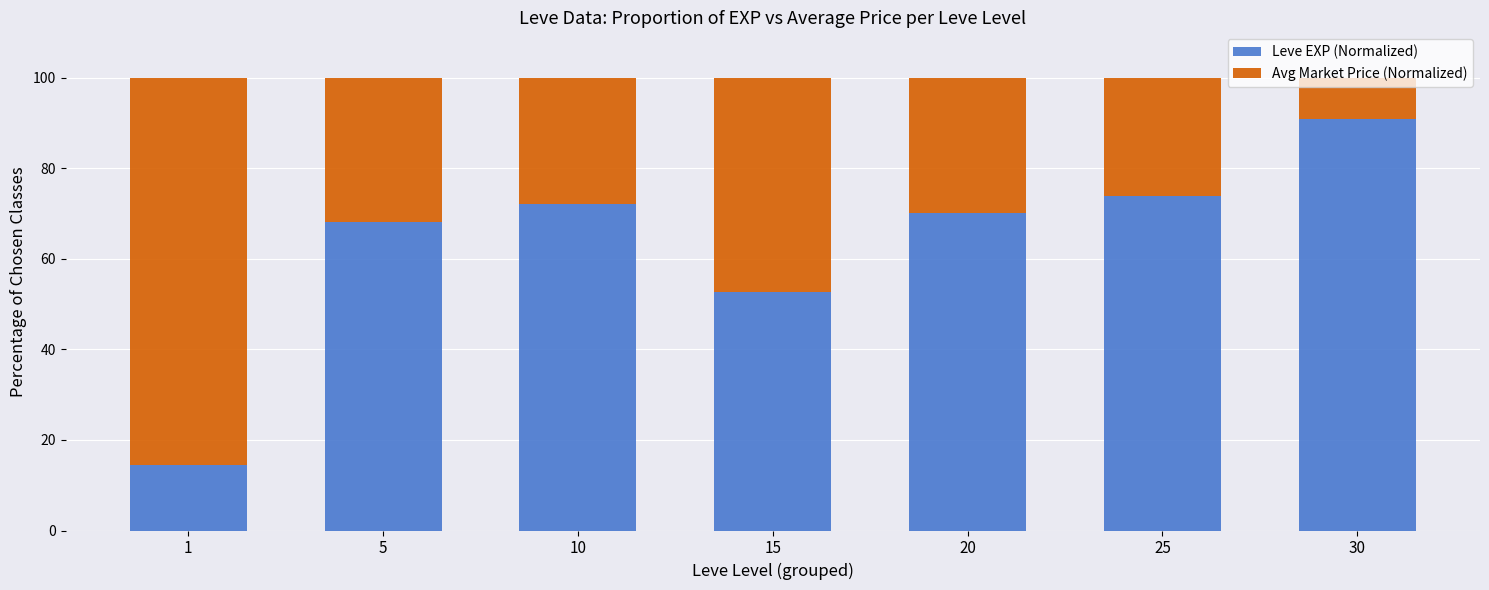

What is the difference between the second highest and second lowest values in the Leve EXP (Normalized) series?

21.0